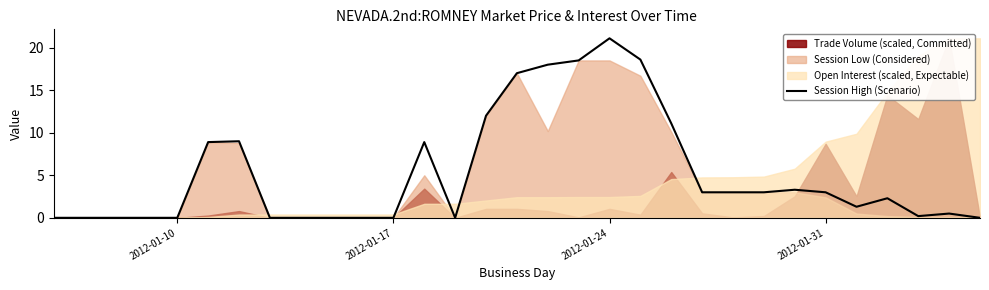

Reading left to right, what are all the values shown in this chart?

0.0	0.0	0.0	0.0	0.0	8.9	9.0	0.0	0.0	0.0	0.0	0.0	8.9	0.0	12.0	17.0	18.0	18.5	21.1	18.6	11.1	3.0	3.0	3.0	3.3	3.0	1.3	2.3	0.2	0.5	0.0